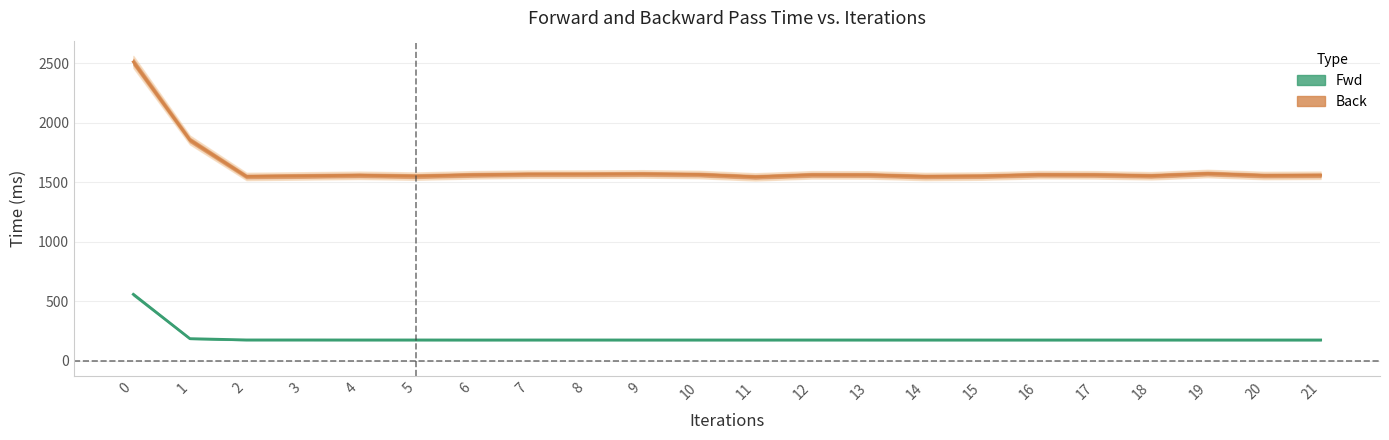

What is the average value of the Fwd series?

194.0